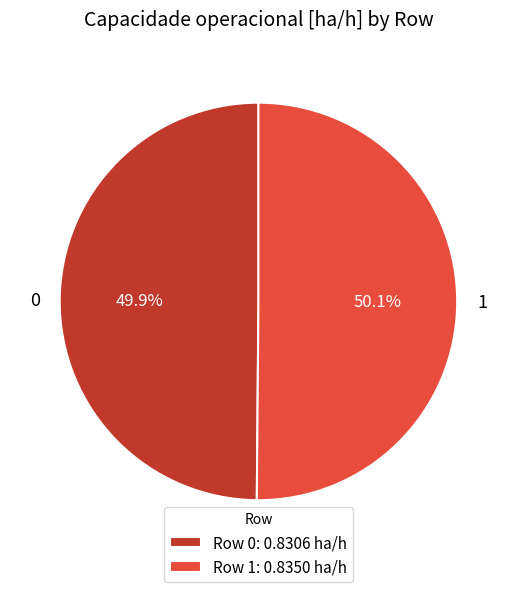

Is it true that 0 is 50% of the pie?

True